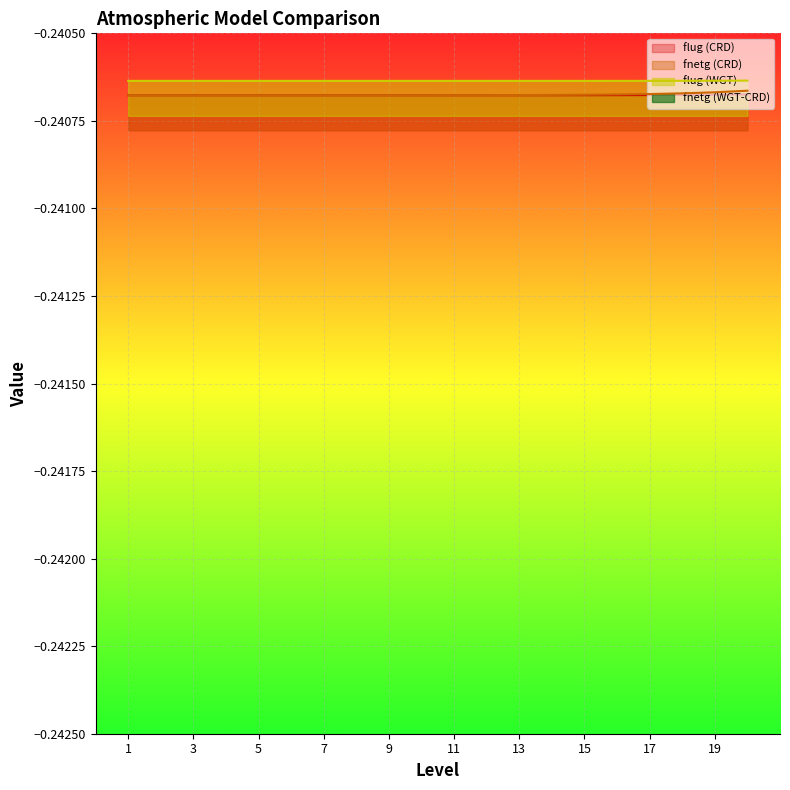

Between 2 and 10, which series saw the biggest shift?

fnetg (CRD)